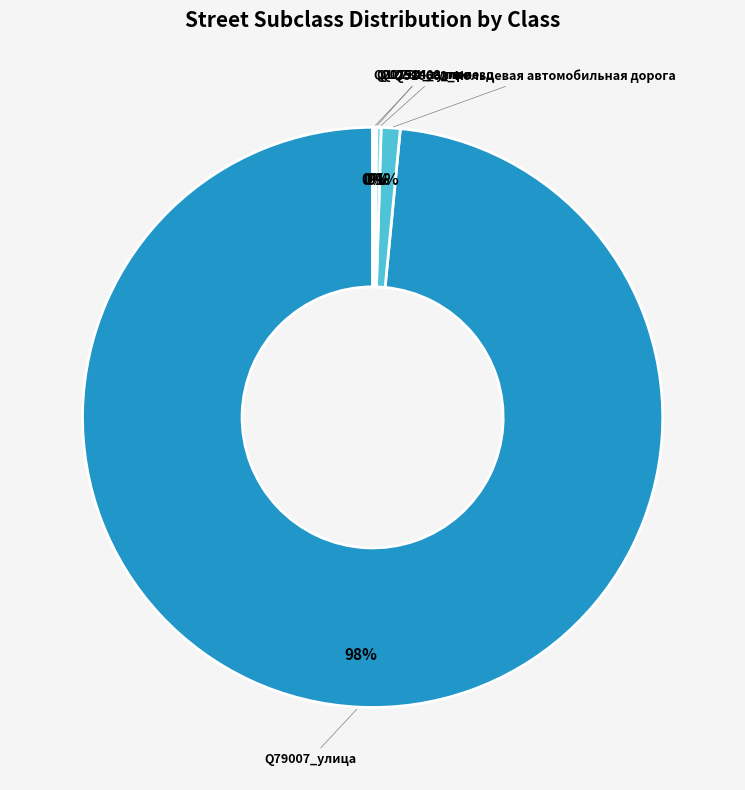

What is the majority slice?

Q79007_улица